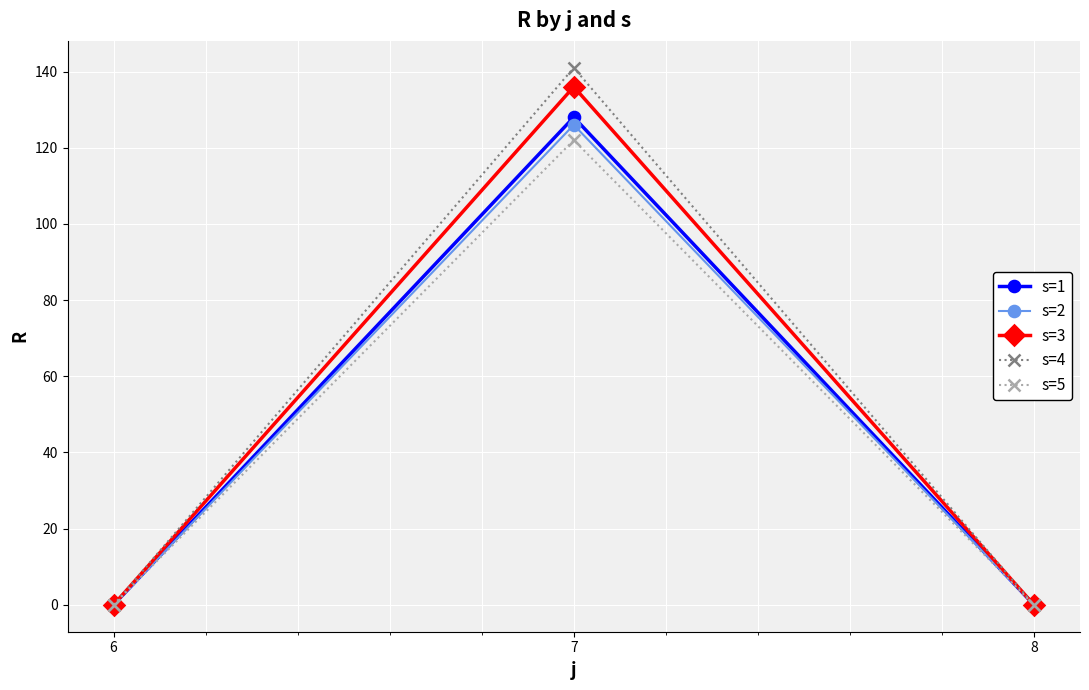

Reading left to right, what are all the values shown in this chart?

s=1: 6=0	7=128	8=0
s=2: 6=0	7=126	8=0
s=3: 6=0	7=136	8=0
s=4: 6=0	7=141	8=0
s=5: 6=0	7=122	8=0